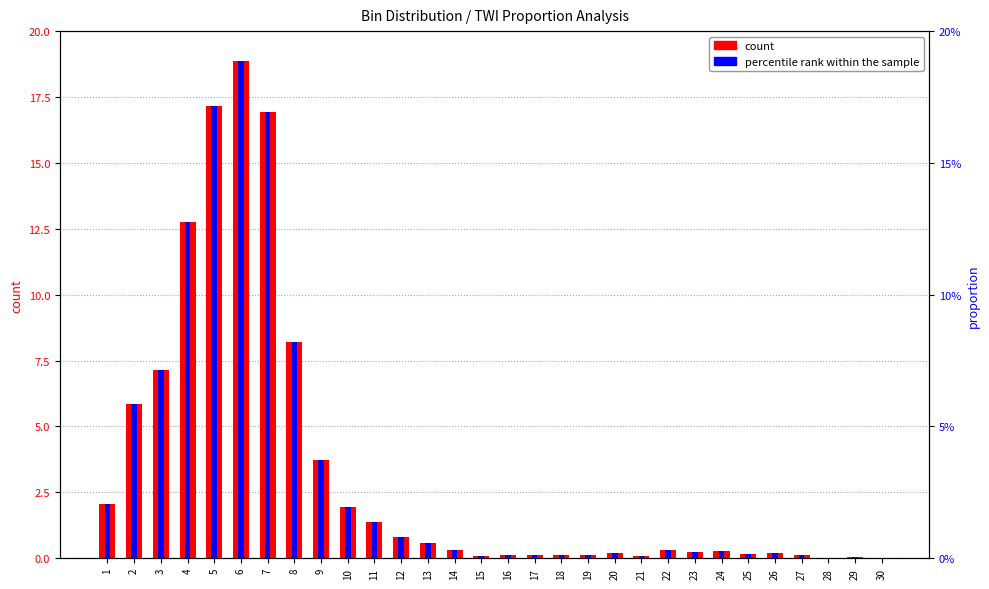

What is the sum of all count values?

100.0